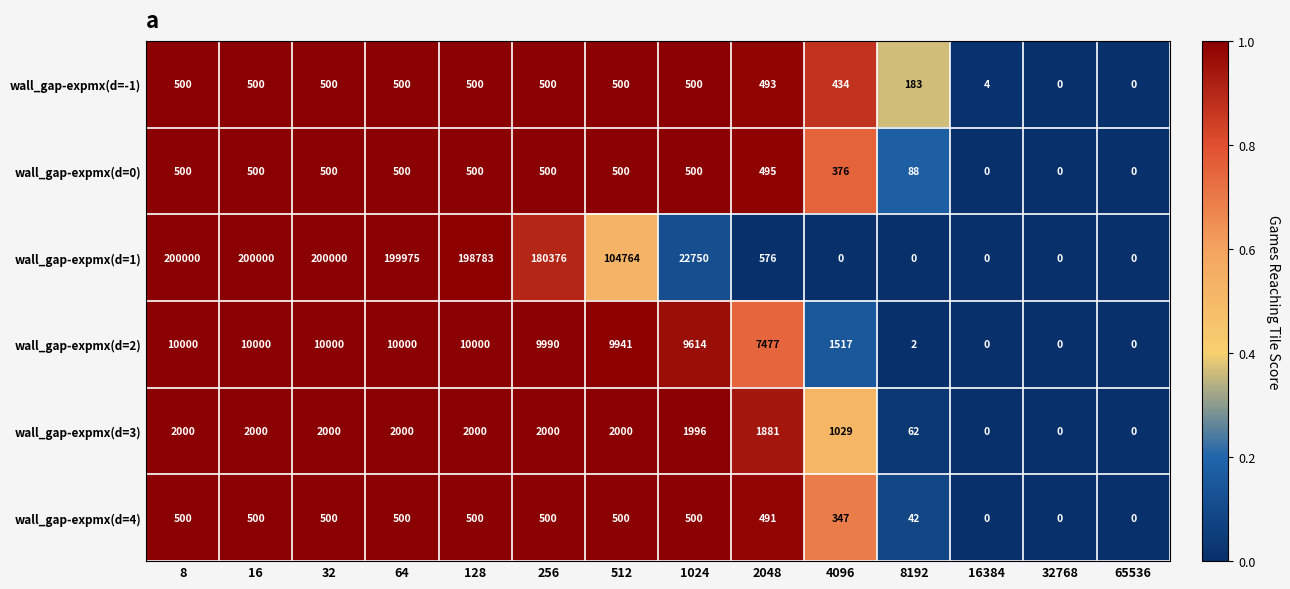

Count the number of data series in this chart.

6